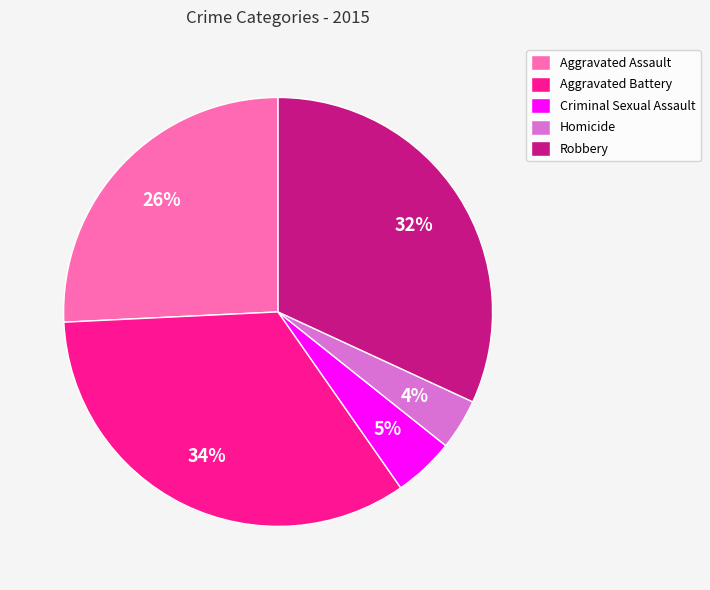

Which slice is the largest?

Aggravated Battery